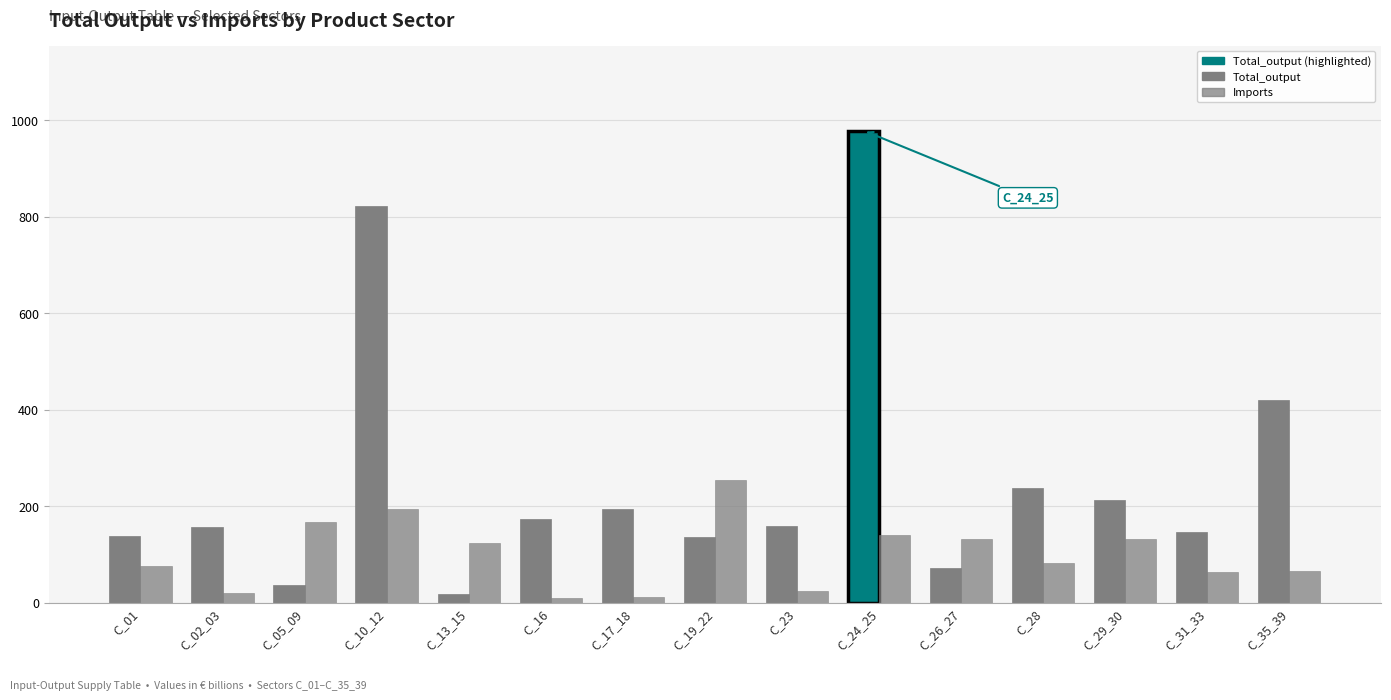

How many bars are there in total?

30